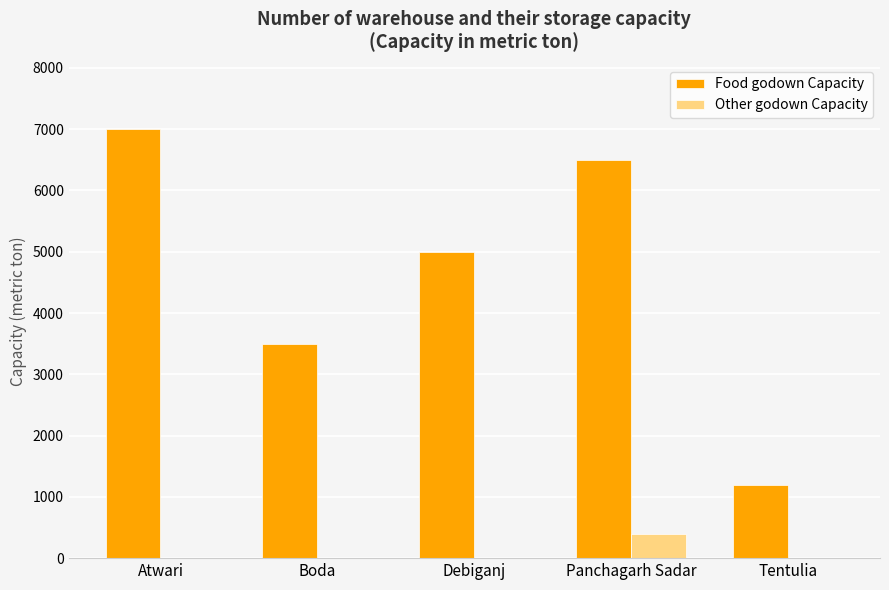

Reading left to right, transcribe all the data shown in this chart.

Food godown Capacity: Atwari=7000	Boda=3500	Debiganj=5000	Panchagarh Sadar=6500	Tentulia=1200
Other godown Capacity: Atwari=0	Boda=0	Debiganj=0	Panchagarh Sadar=400	Tentulia=0